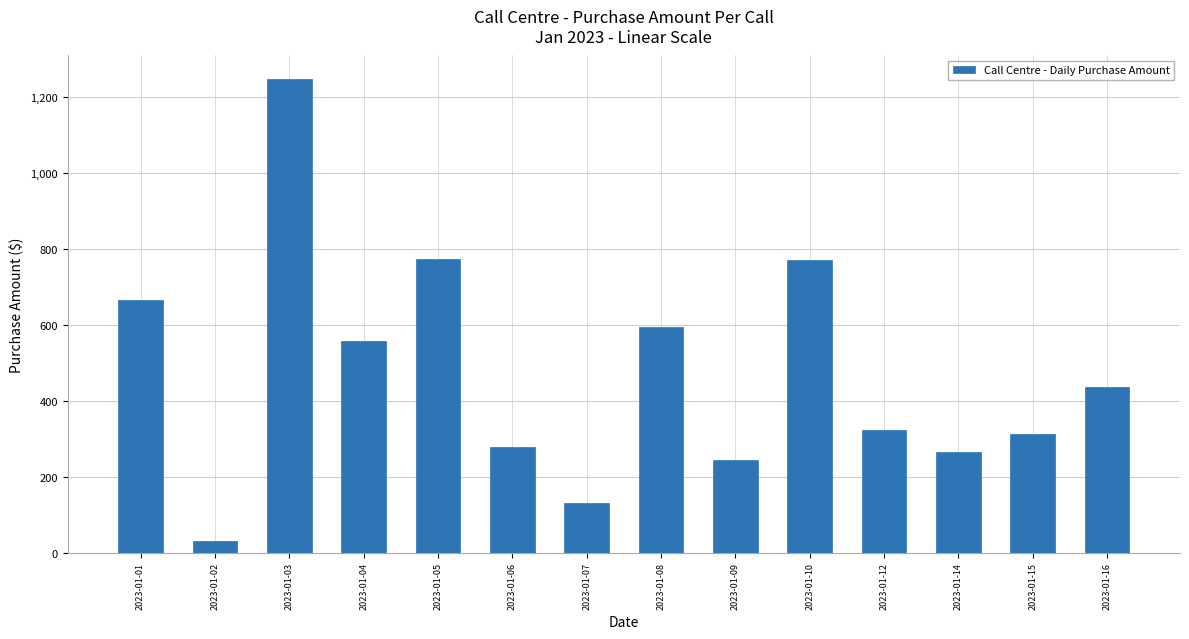

Read the value at 2023-01-01.

666